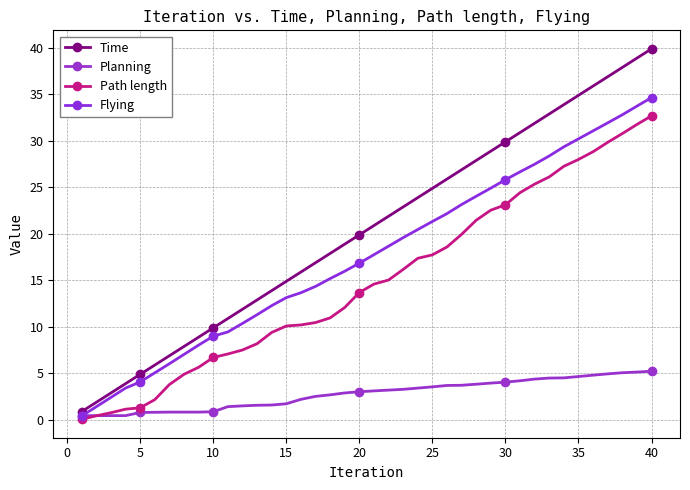

Does the chart have visible grid lines?

Yes